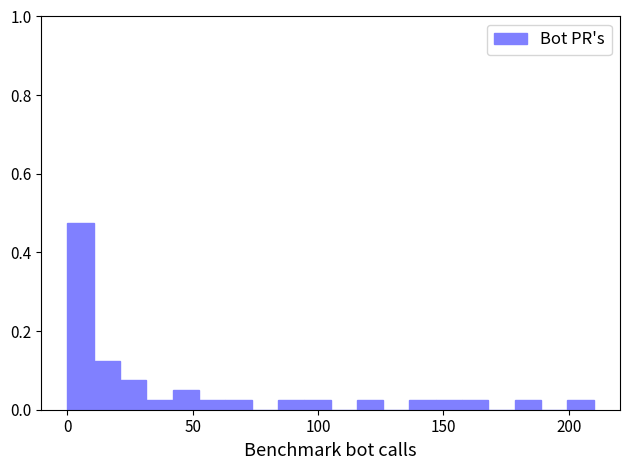

Around what value on the x-axis is the tallest bar? Give the approximate position of its centre, as read against the axis.

5